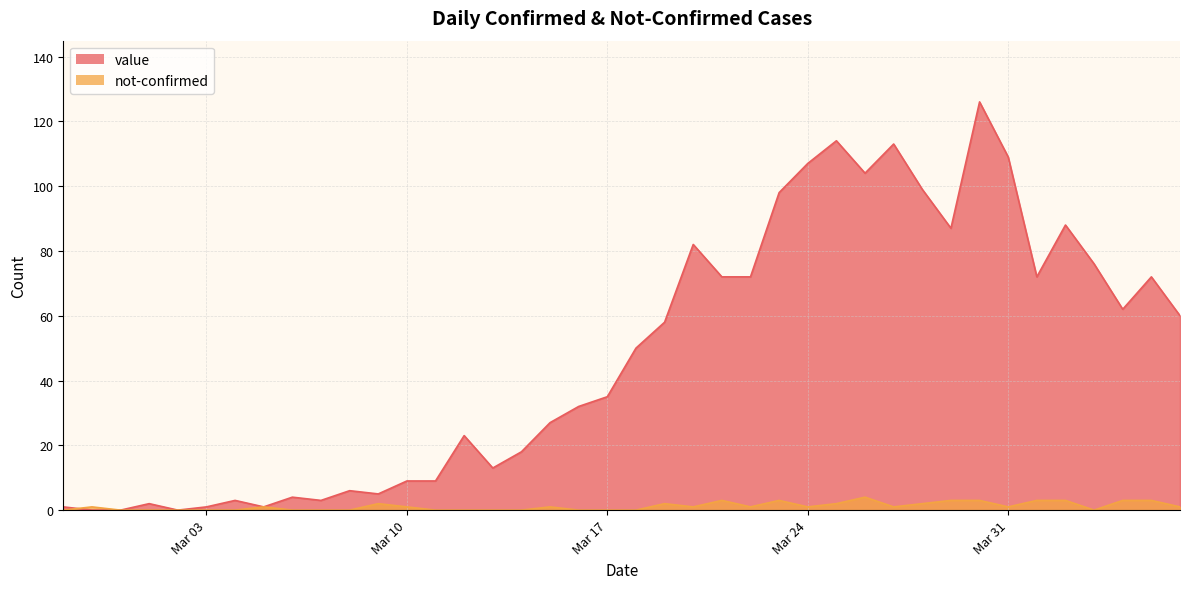

How many categories are shown in the chart?

40